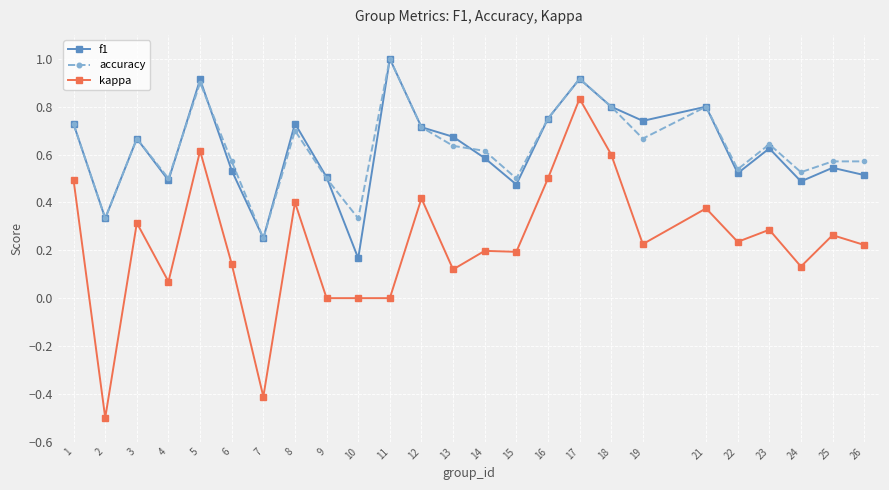

True or false: kappa and accuracy intersect in this chart.

False